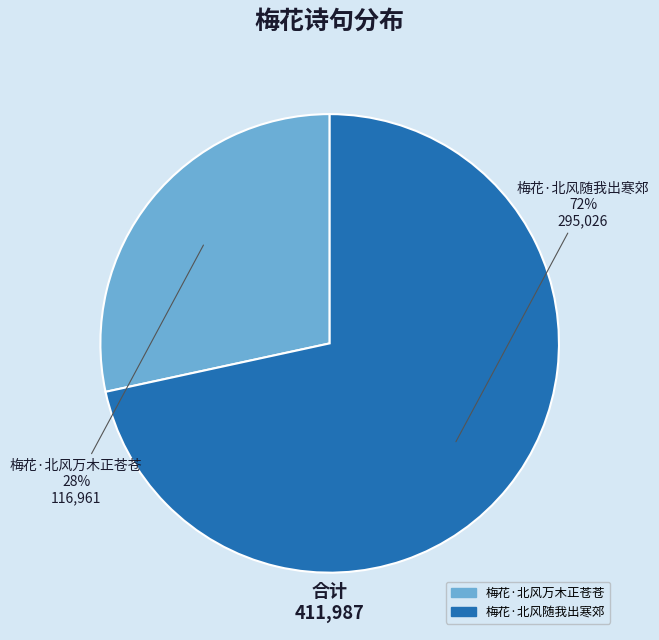

What is the ratio of the value at 梅花·北风万木正苍苍 to the value at 梅花·北风随我出寒郊?

0.4